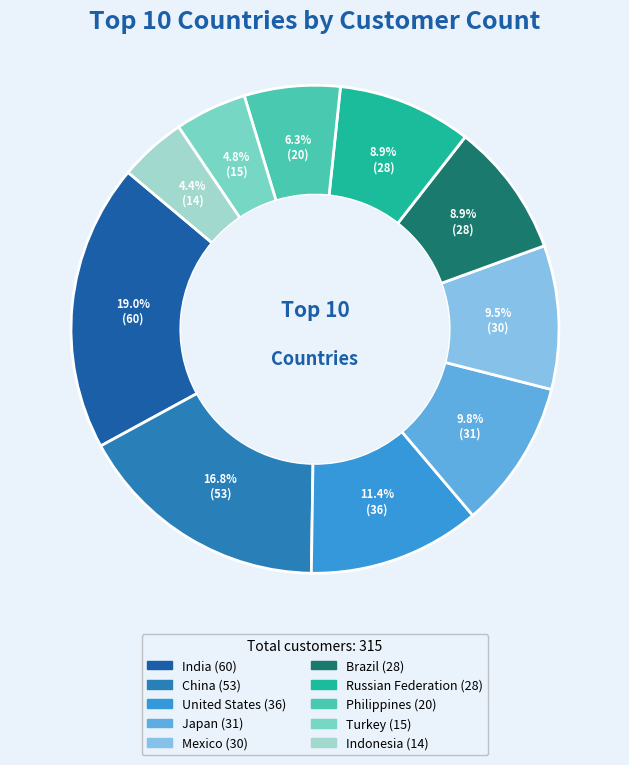

What is the ratio of the value at Mexico (30) to the value at India (60)?

0.5